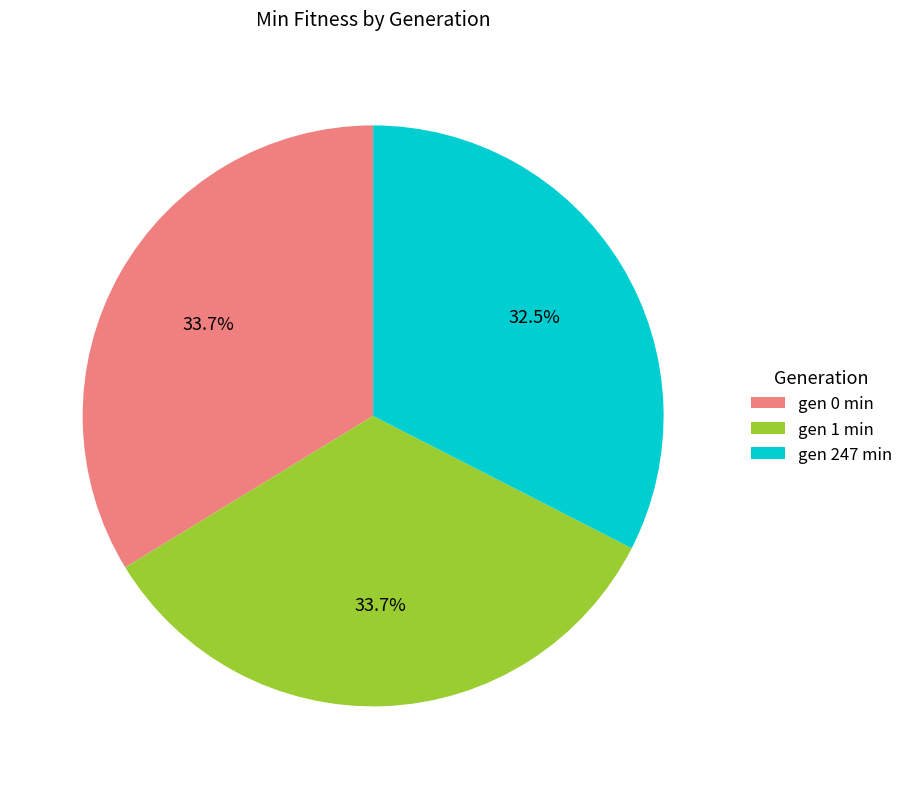

Does gen 247 min account for over 50% of the chart?

No